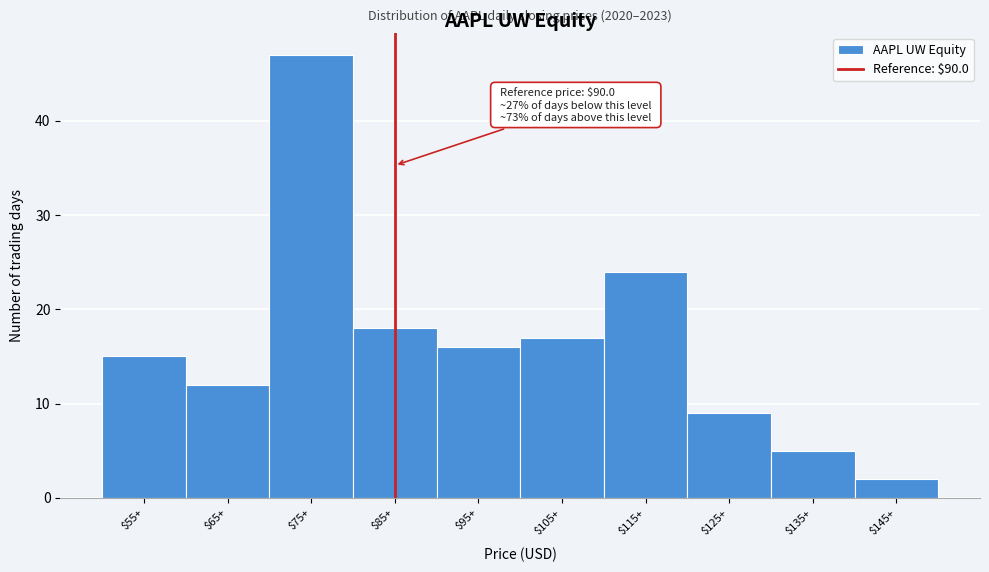

Reading left to right, extract all data points from this chart.

15	12	47	18	16	17	24	9	5	2